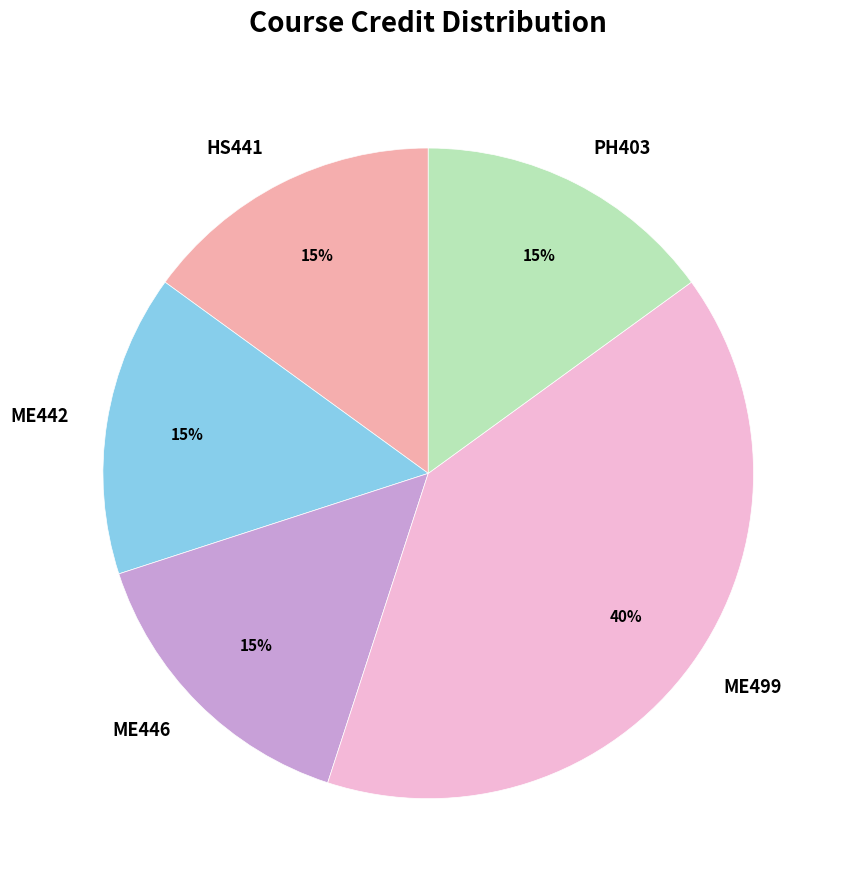

Is the sum of ME499 and ME446 greater than half?

Yes